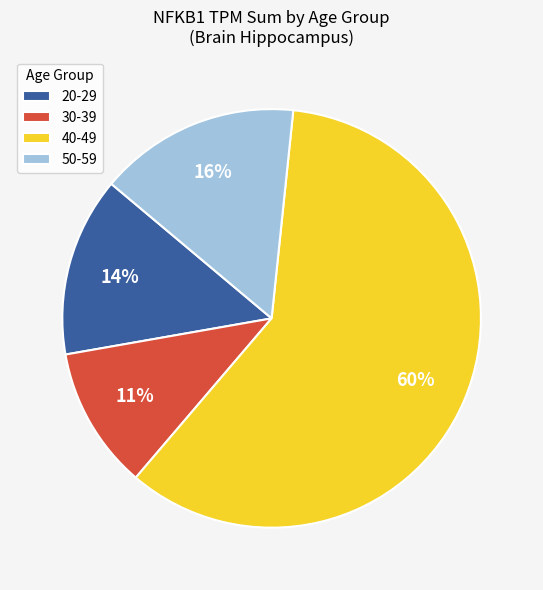

What is the ratio of the value at 20-29 to the value at 30-39?

1.3